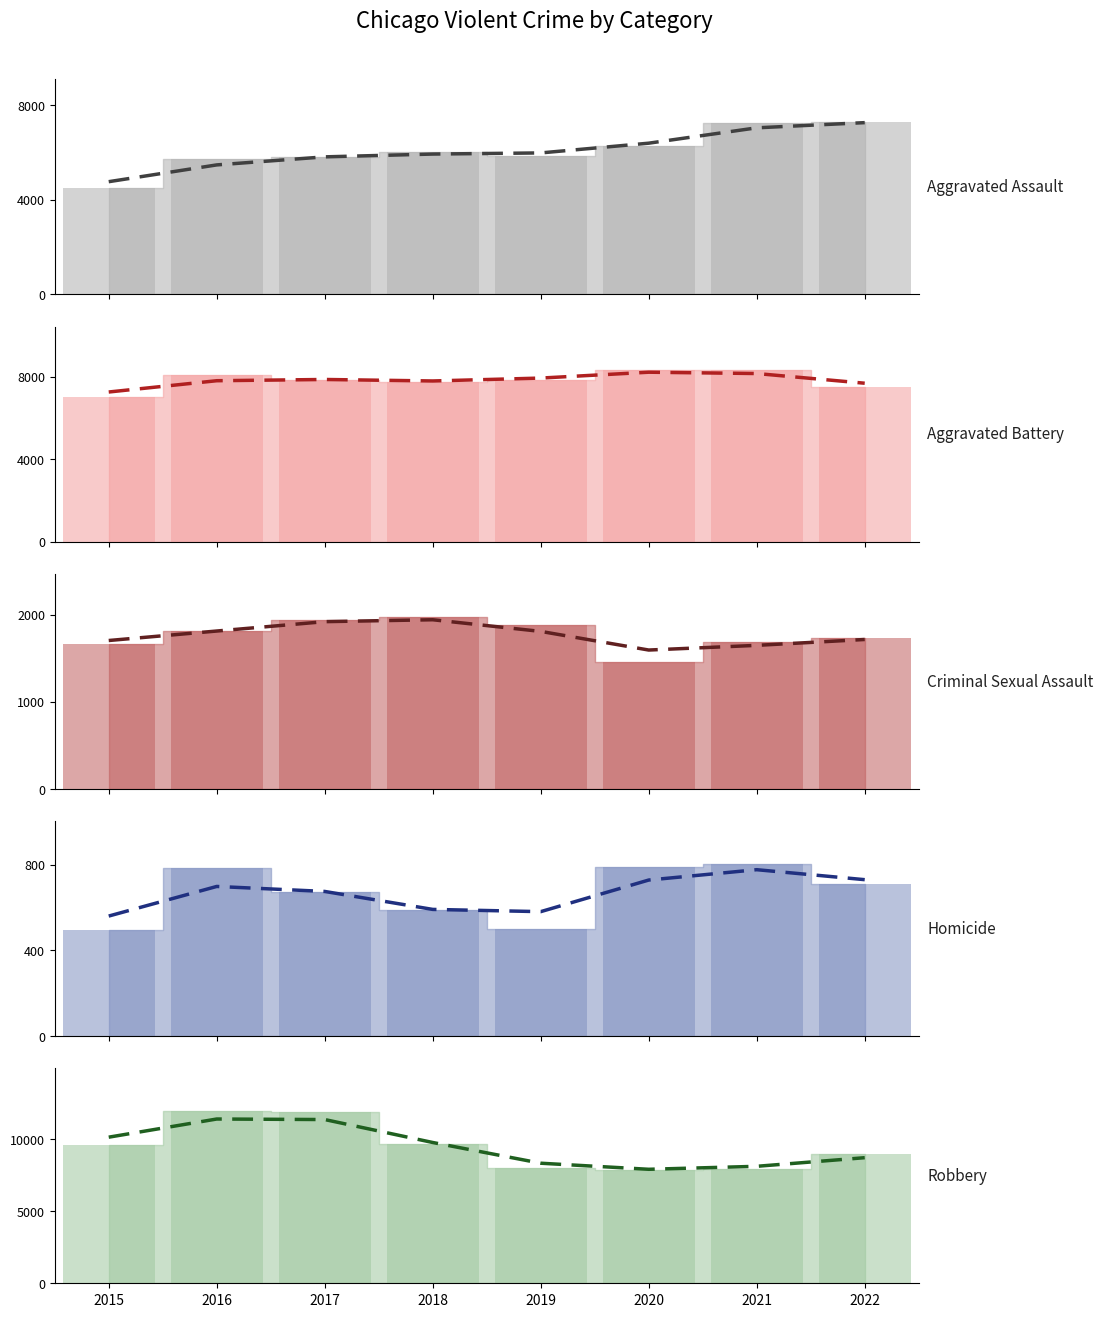

At which category is the sum across all series the highest?

2016